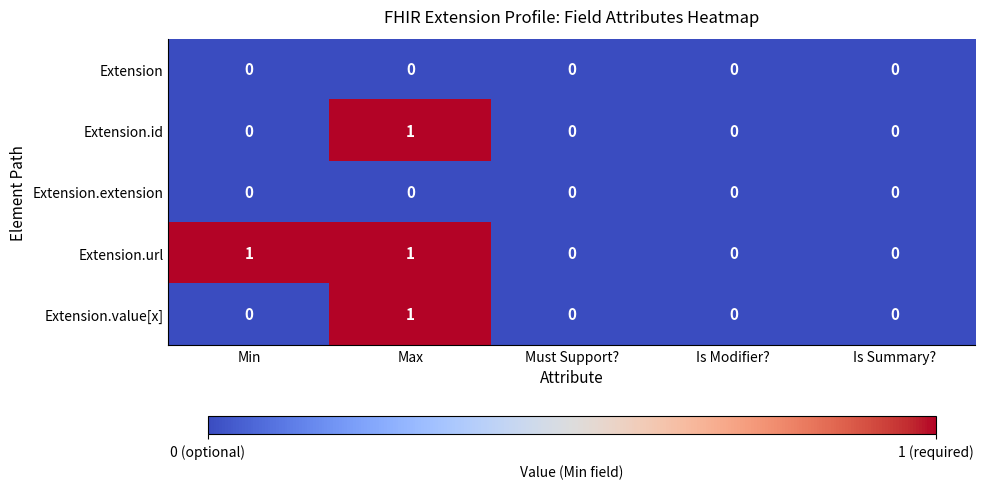

Reading left to right, transcribe all the data shown in this chart.

Extension: Min=0	Max=0	Must Support?=0	Is Modifier?=0	Is Summary?=0
Extension.id: Min=0	Max=1	Must Support?=0	Is Modifier?=0	Is Summary?=0
Extension.extension: Min=0	Max=0	Must Support?=0	Is Modifier?=0	Is Summary?=0
Extension.url: Min=1	Max=1	Must Support?=0	Is Modifier?=0	Is Summary?=0
Extension.value[x]: Min=0	Max=1	Must Support?=0	Is Modifier?=0	Is Summary?=0